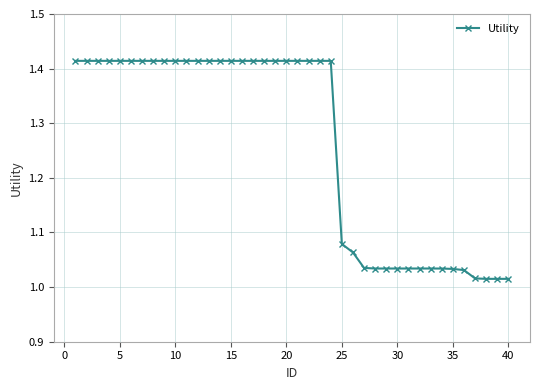

What is the difference between the second highest and minimum values?

0.4